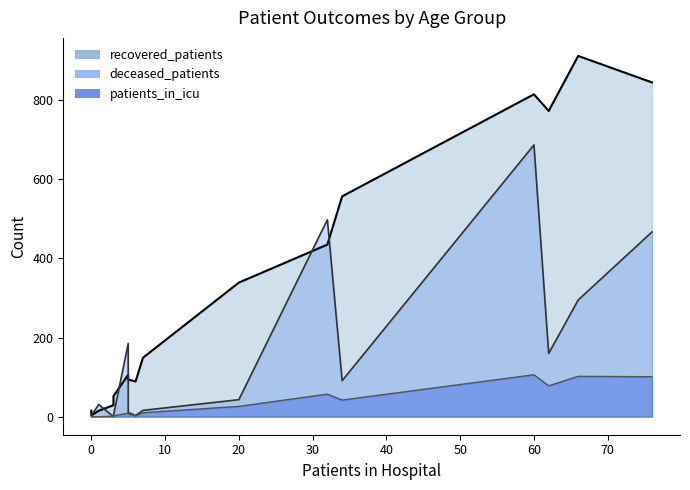

Which series has the largest total across all categories?

recovered_patients